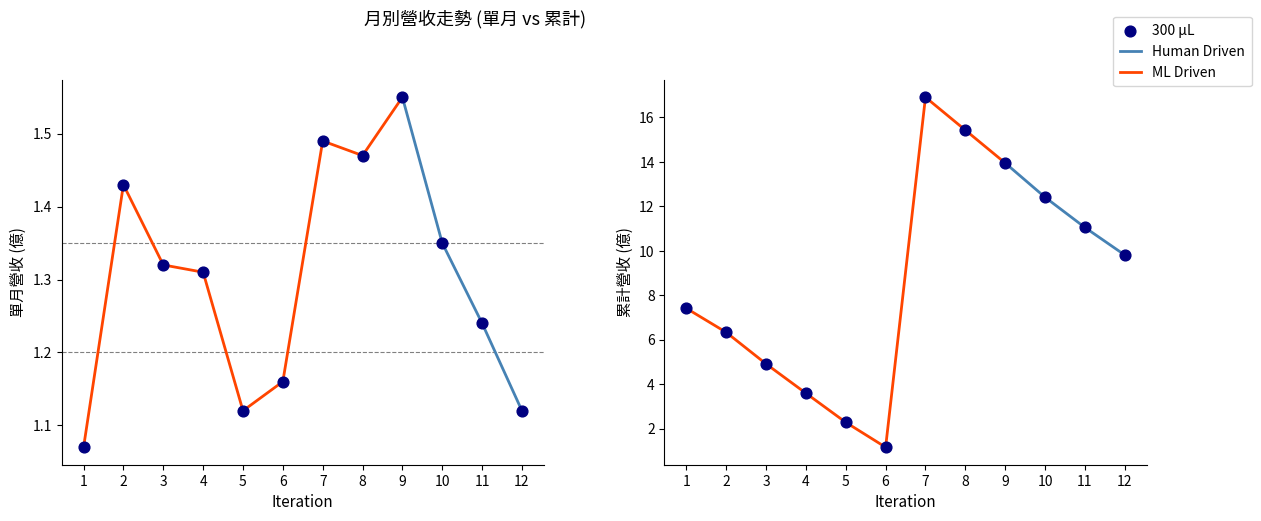

Is the value of 單月營收(億) at 3 greater than the value of 累計營收(億) at 3?

No